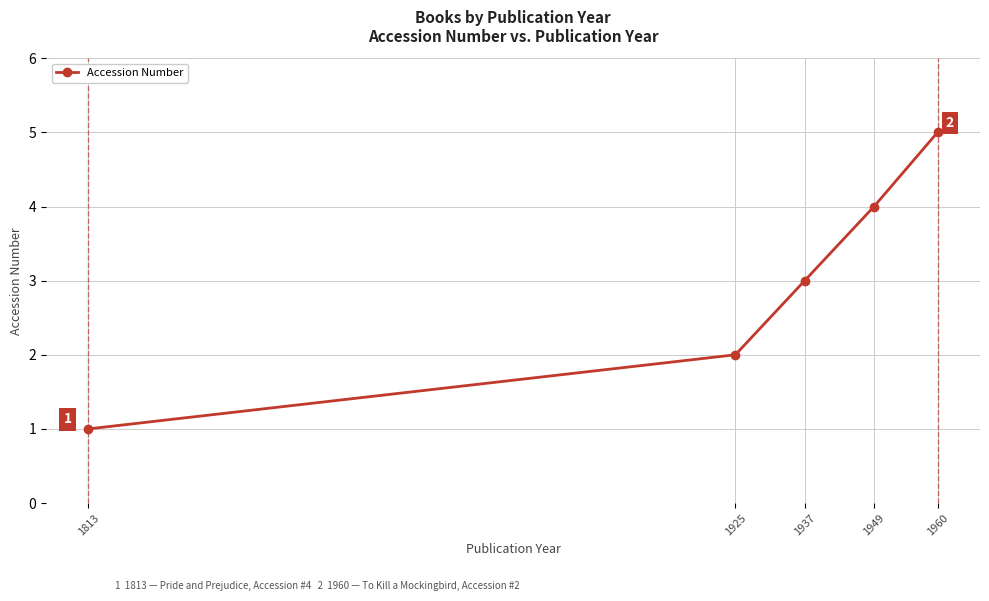

What value does the data have at 1937?

3